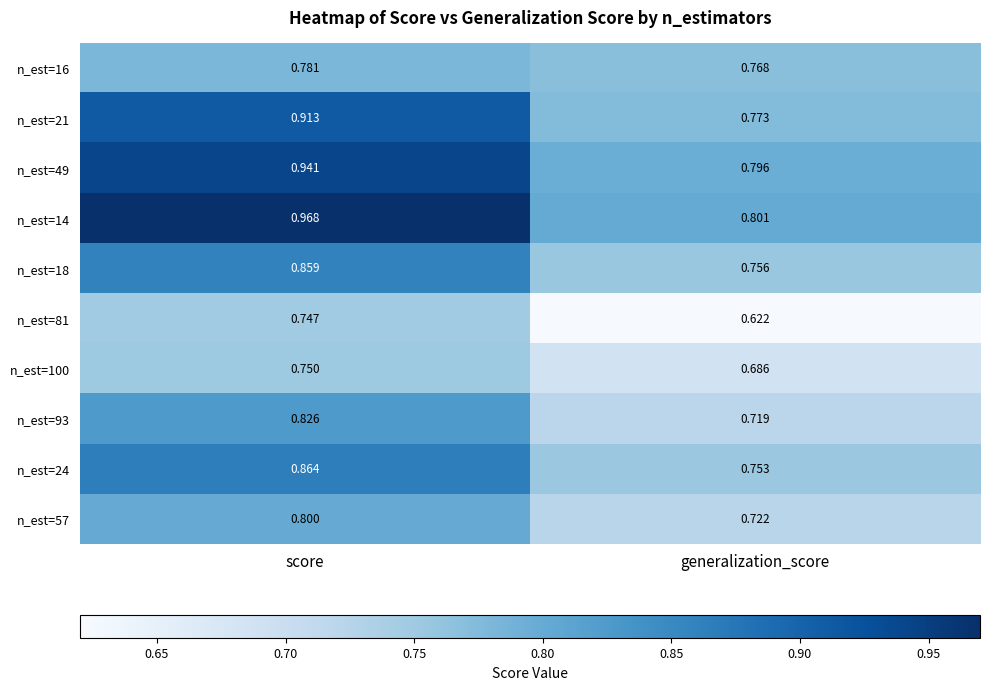

Which category has the highest value in the n_est=93 series?

score